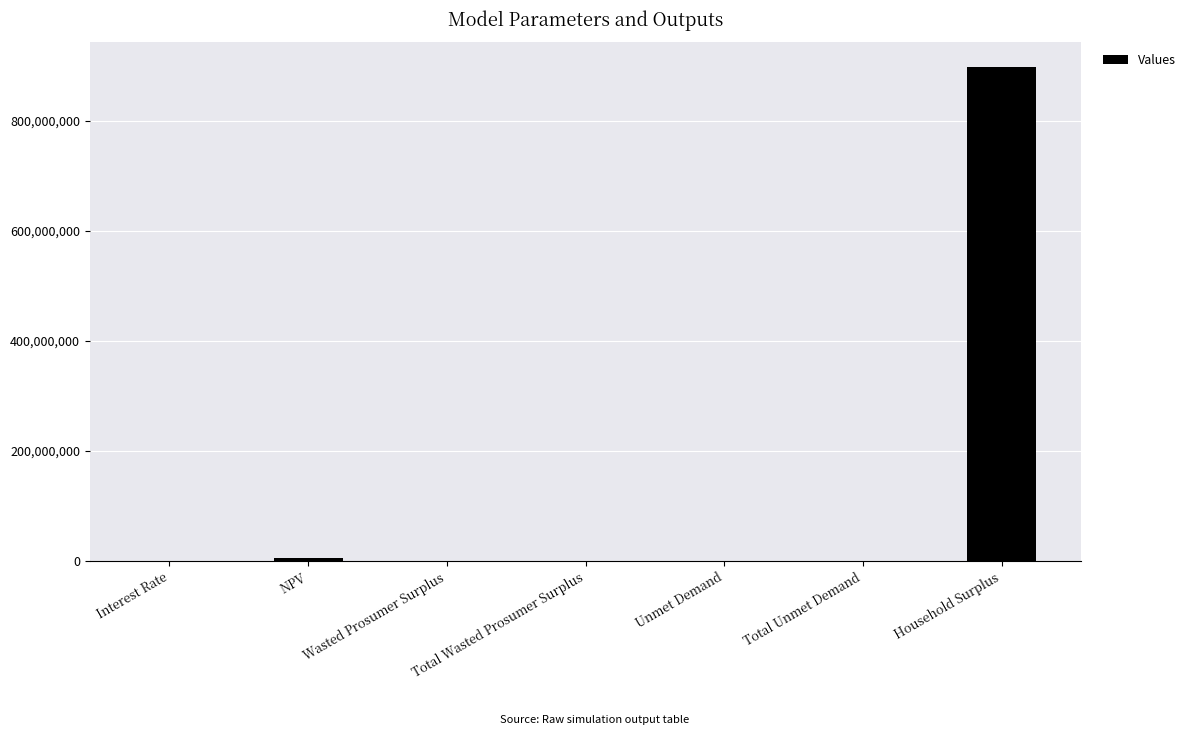

At which category does the chart reach its peak across all series?

Household Surplus